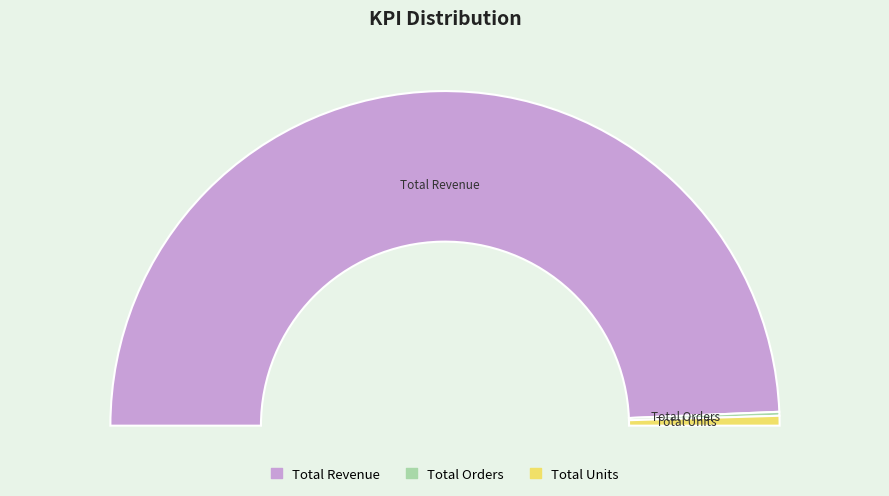

Which category has the biggest portion of the pie?

Total Revenue